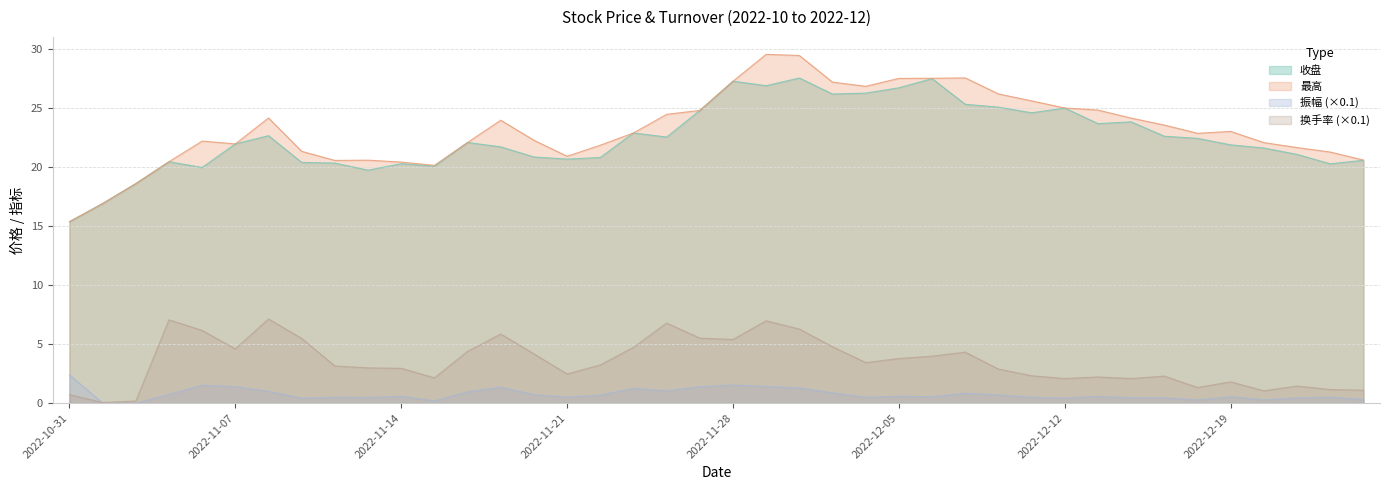

Where is the first local minimum for 换手率?

2022-11-01